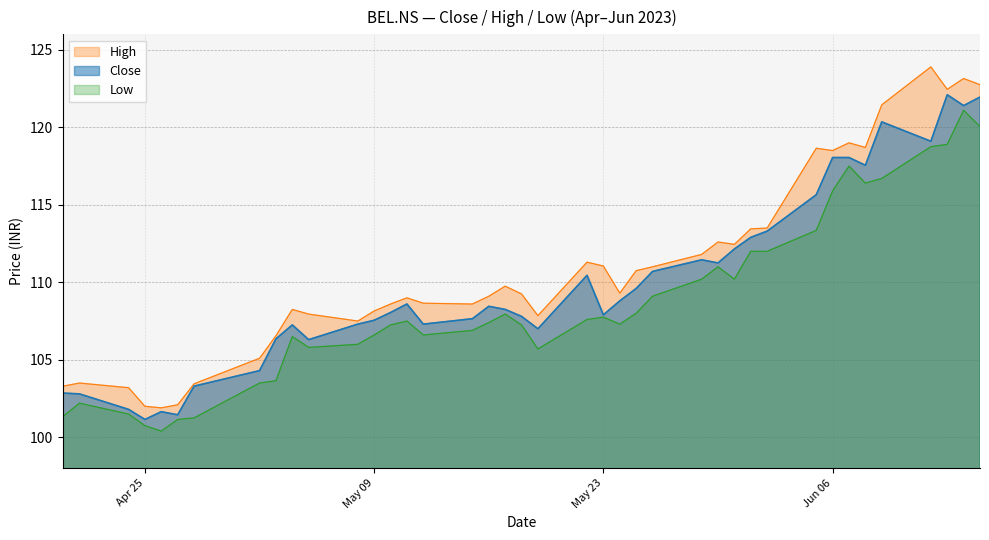

List the series in order of their overall mean, highest first.

High, Close, Low